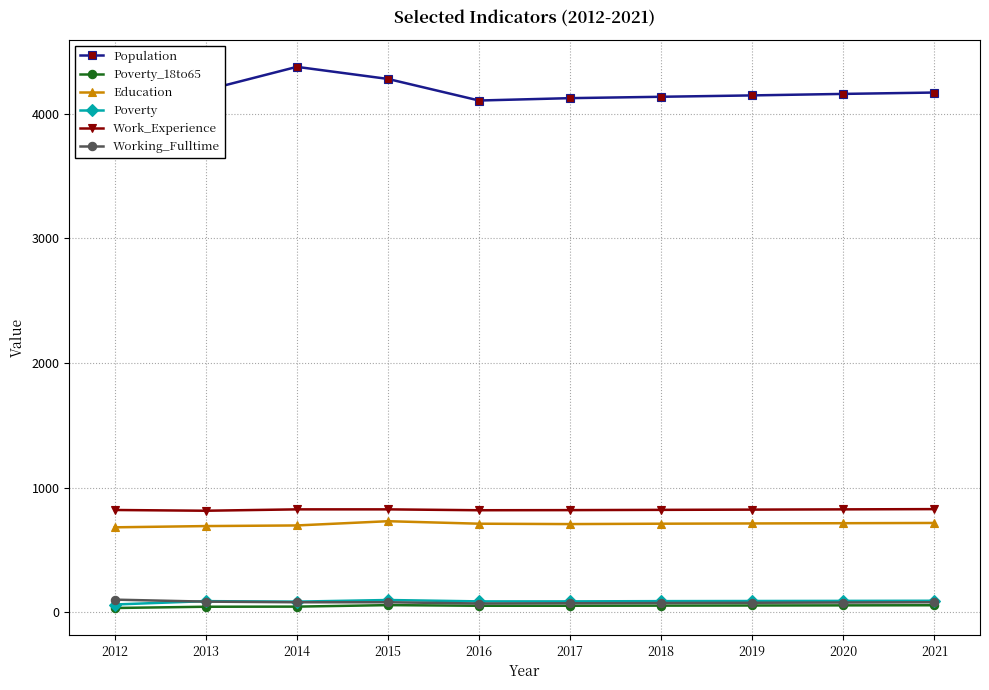

What is the minimum value shown in the chart?

36